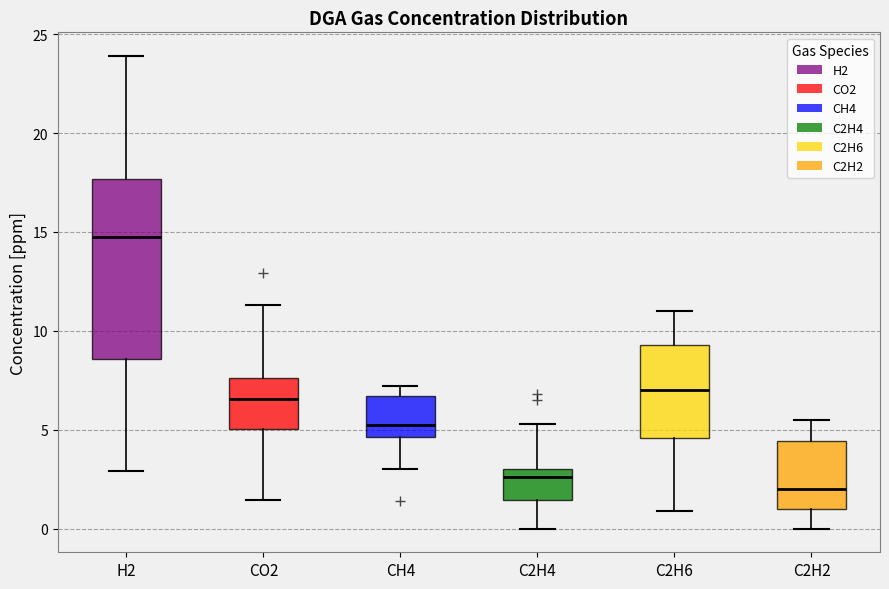

Where does the median line of the box for C2H4 sit on the y-axis? The values are not printed on the chart, so give them approximately, as read against the axis.

2.5